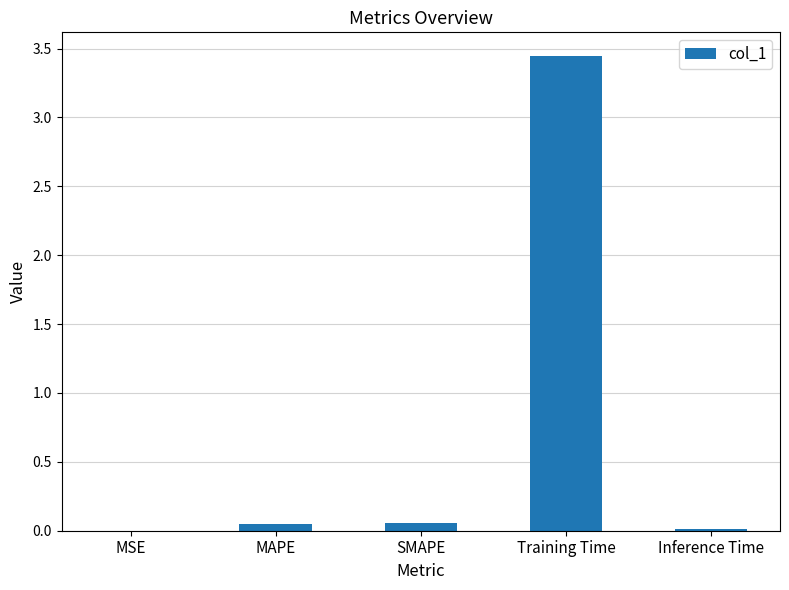

What is the sum of all values?

3.6